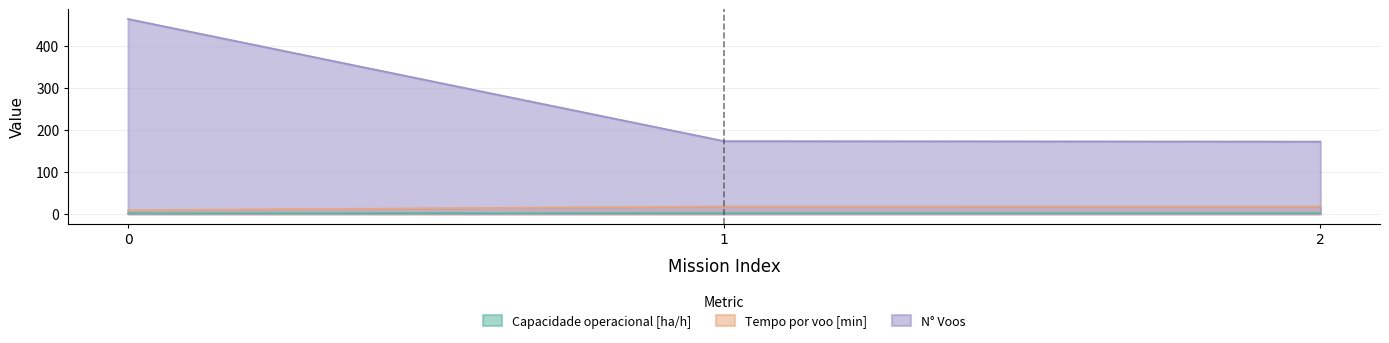

Does the chart have visible grid lines?

Yes